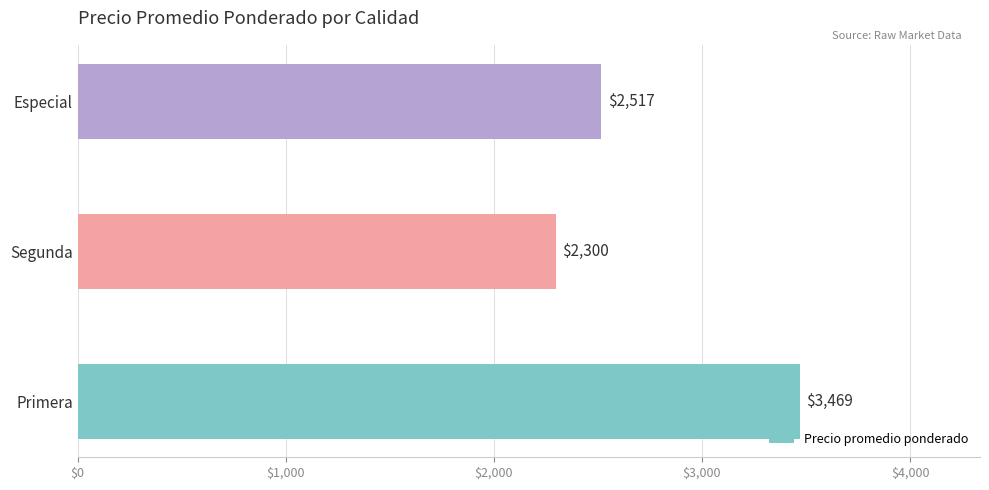

Where is the data nearest to the value 2884?

Especial